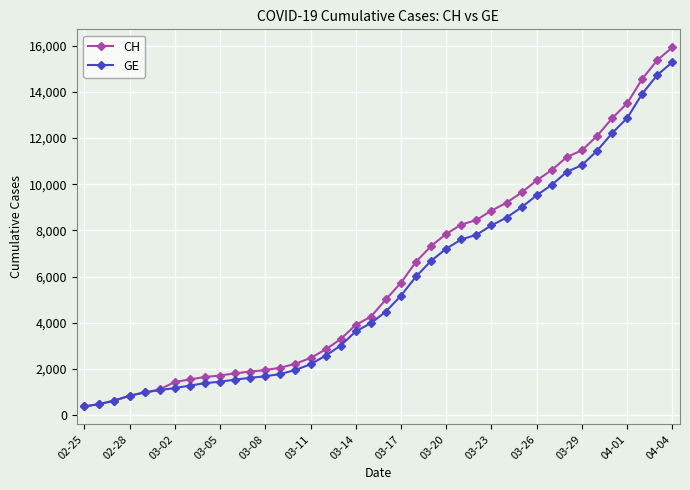

What is the highest value of the CH series?

15926